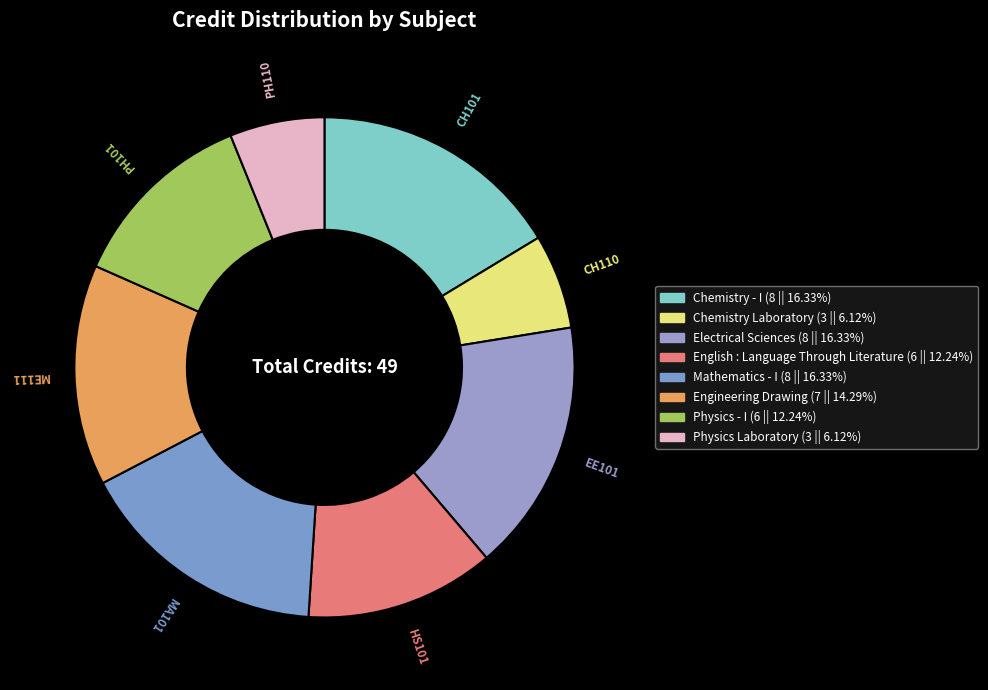

How many slices are in this pie chart?

8